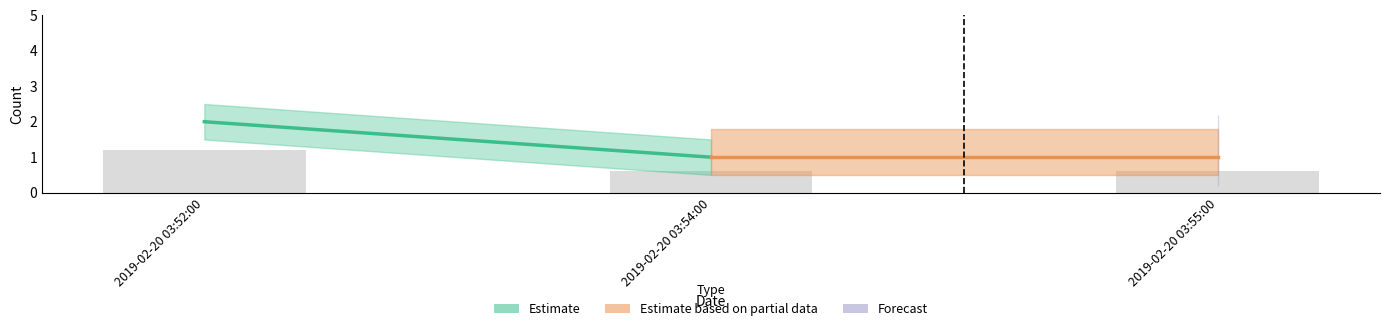

Count the values in the range 0 to 1.

2